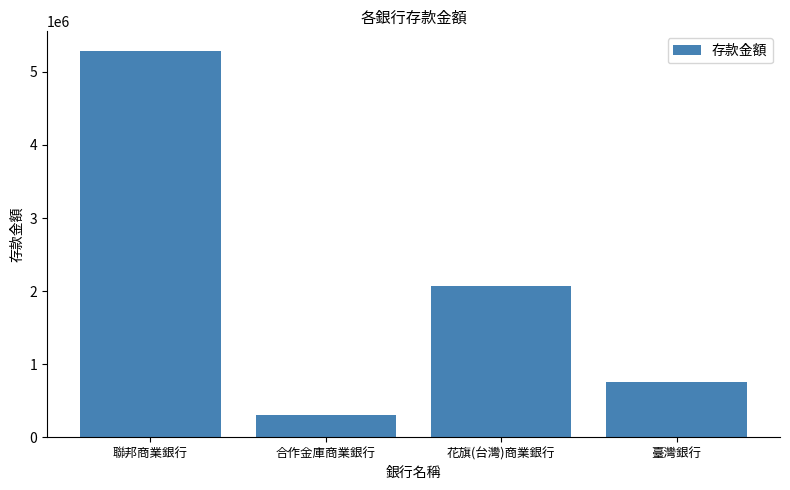

Between 花旗(台灣)商業銀行 and 合作金庫商業銀行, which is larger?

花旗(台灣)商業銀行